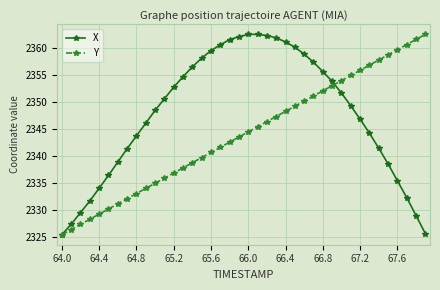

What is the value of the Y point at the 24th from the left?

2347.3